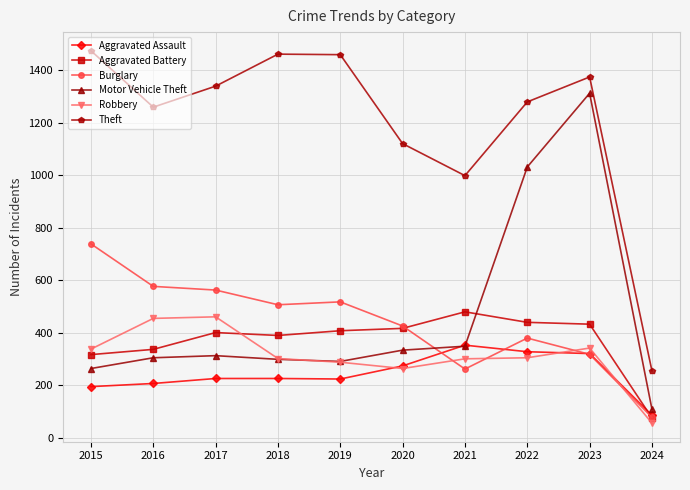

What is the difference between the highest and lowest values at 2019?

1236